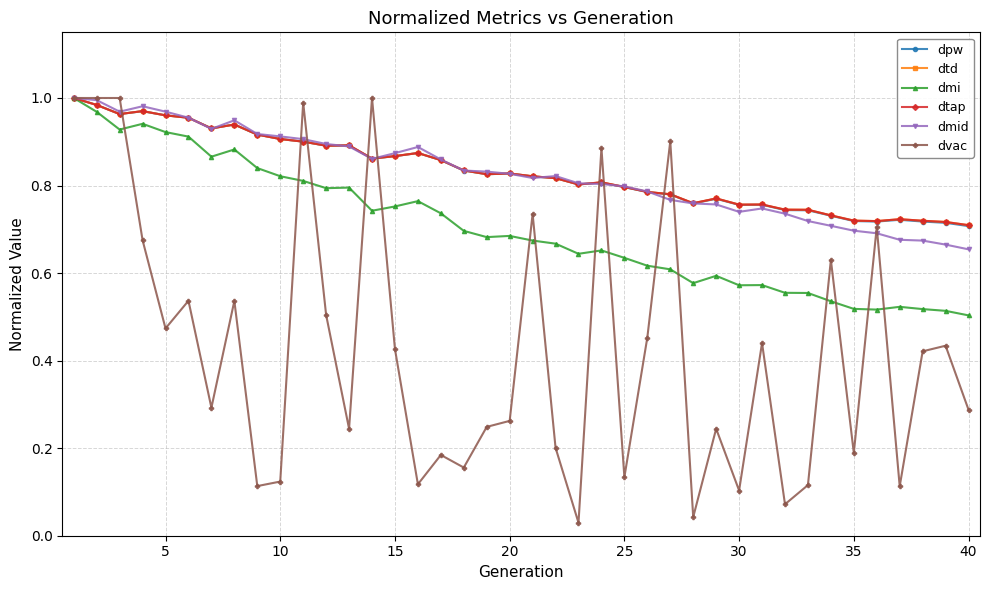

Reading right to left, list all the values displayed in this chart.

dpw: 0.7	0.7	0.7	0.7	0.7	0.7	0.7	0.7	0.7	0.8	0.8	0.8	0.8	0.8	0.8	0.8	0.8	0.8	0.8	0.8	0.8	0.8	0.8	0.9	0.9	0.9	0.9	0.9	0.9	0.9	0.9	0.9	0.9	0.9	1.0	1.0	1.0	1.0	1.0	1.0
dtd: 0.7	0.7	0.7	0.7	0.7	0.7	0.7	0.7	0.7	0.8	0.8	0.8	0.8	0.8	0.8	0.8	0.8	0.8	0.8	0.8	0.8	0.8	0.8	0.9	0.9	0.9	0.9	0.9	0.9	0.9	0.9	0.9	0.9	0.9	1.0	1.0	1.0	1.0	1.0	1.0
dmi: 0.5	0.5	0.5	0.5	0.5	0.5	0.5	0.6	0.6	0.6	0.6	0.6	0.6	0.6	0.6	0.6	0.7	0.6	0.7	0.7	0.7	0.7	0.7	0.7	0.8	0.8	0.7	0.8	0.8	0.8	0.8	0.8	0.9	0.9	0.9	0.9	0.9	0.9	1.0	1.0
dtap: 0.7	0.7	0.7	0.7	0.7	0.7	0.7	0.7	0.7	0.8	0.8	0.8	0.8	0.8	0.8	0.8	0.8	0.8	0.8	0.8	0.8	0.8	0.8	0.9	0.9	0.9	0.9	0.9	0.9	0.9	0.9	0.9	0.9	0.9	1.0	1.0	1.0	1.0	1.0	1.0
dmid: 0.7	0.7	0.7	0.7	0.7	0.7	0.7	0.7	0.7	0.7	0.7	0.8	0.8	0.8	0.8	0.8	0.8	0.8	0.8	0.8	0.8	0.8	0.8	0.9	0.9	0.9	0.9	0.9	0.9	0.9	0.9	0.9	0.9	0.9	1.0	1.0	1.0	1.0	1.0	1.0
dvac: 0.3	0.4	0.4	0.1	0.7	0.2	0.6	0.1	0.1	0.4	0.1	0.2	0.0	0.9	0.5	0.1	0.9	0.0	0.2	0.7	0.3	0.2	0.2	0.2	0.1	0.4	1.0	0.2	0.5	1.0	0.1	0.1	0.5	0.3	0.5	0.5	0.7	1.0	1.0	1.0